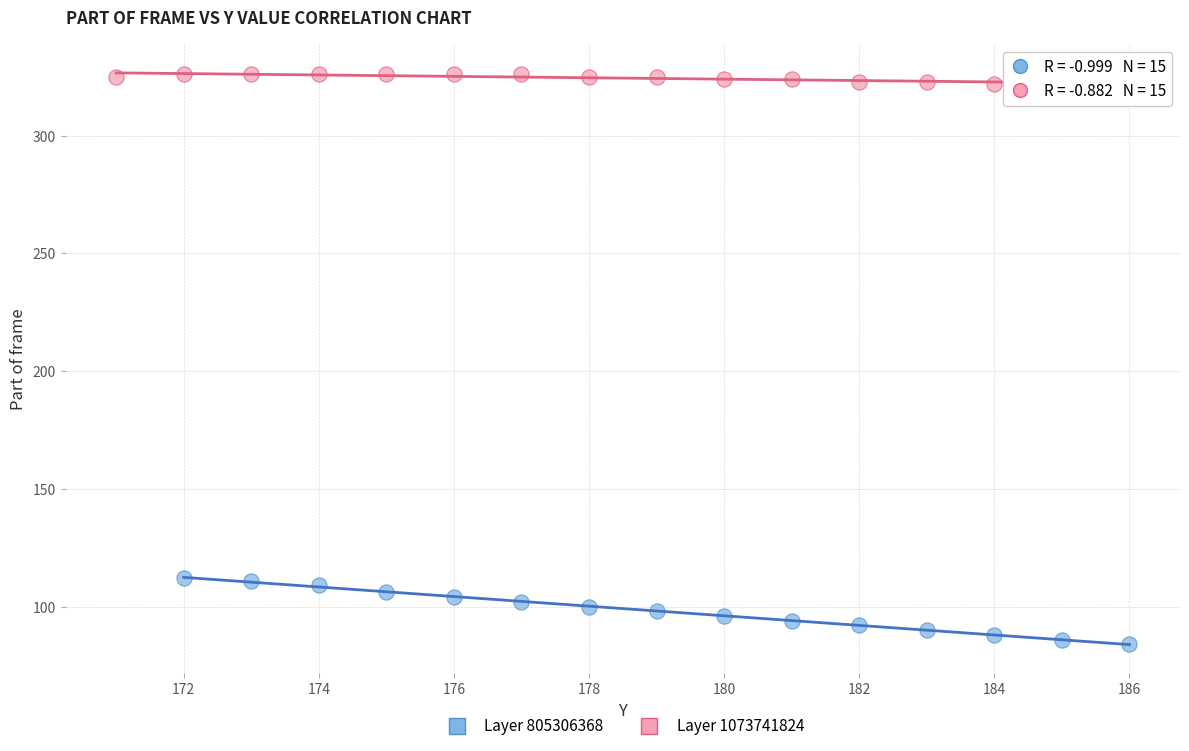

Which series reaches the maximum Y coordinate?

Layer 1073741824